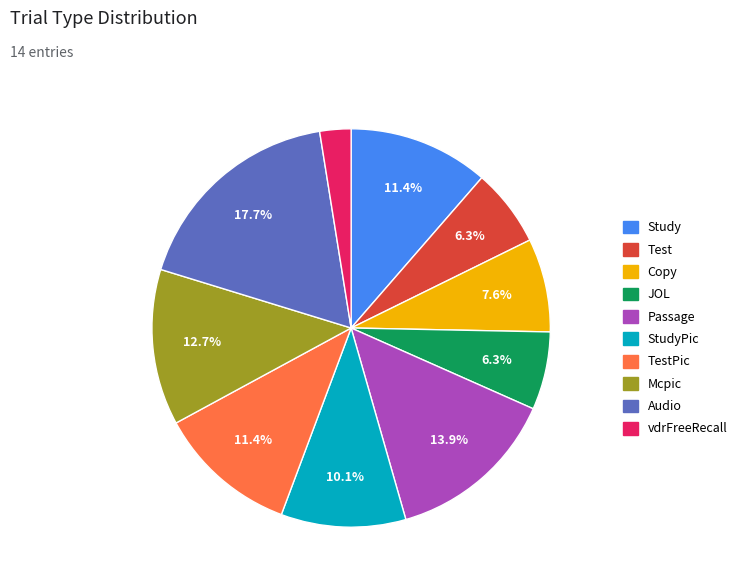

How many segments does this pie chart have?

10